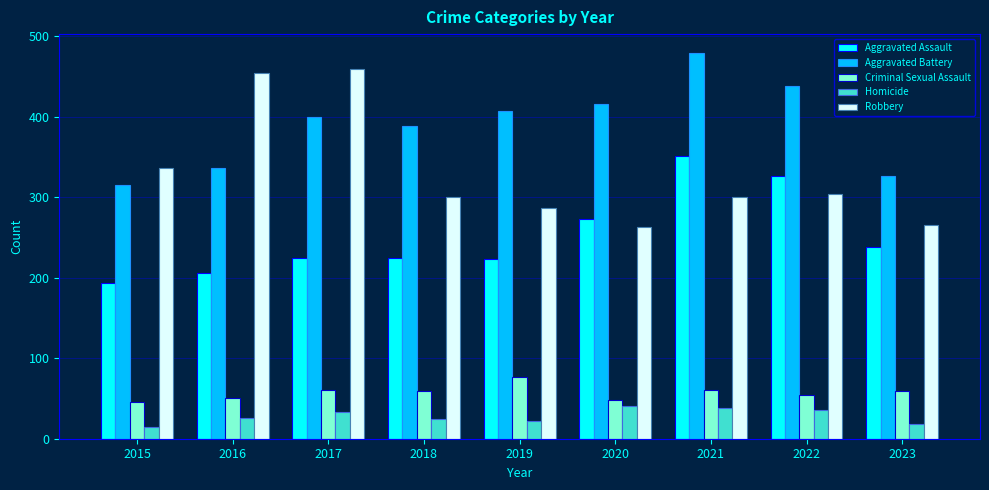

What is the value of the Aggravated Battery bar at the 2nd from the left?

336